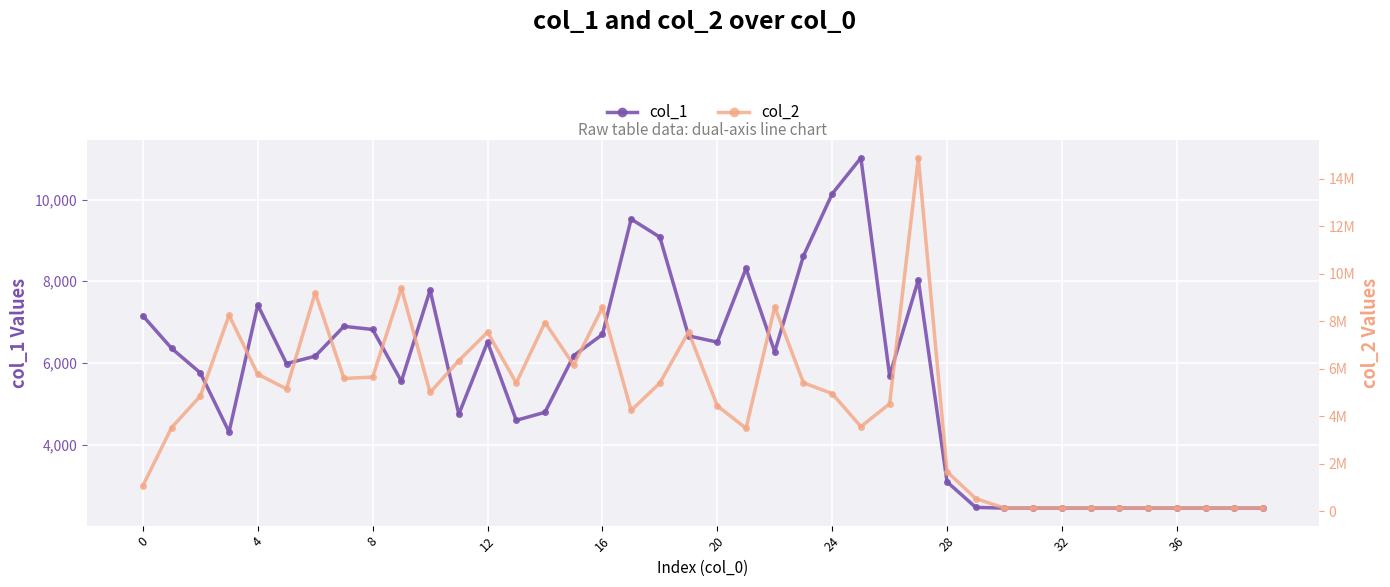

Where is the first local maximum for col_1?

4